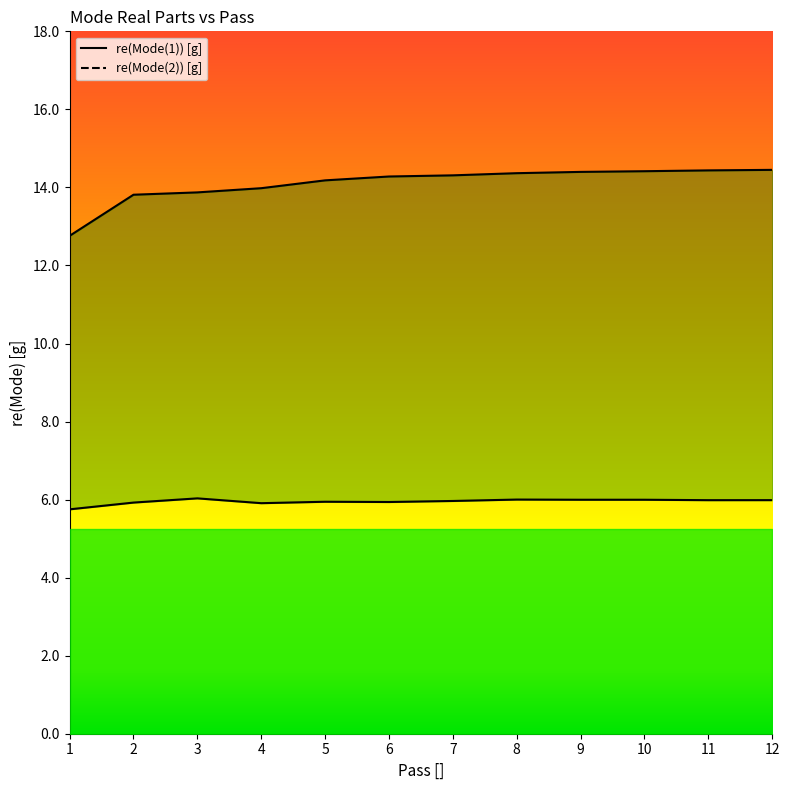

True or false: re(Mode(1)) [g] and re(Mode(2)) [g] intersect in this chart.

False